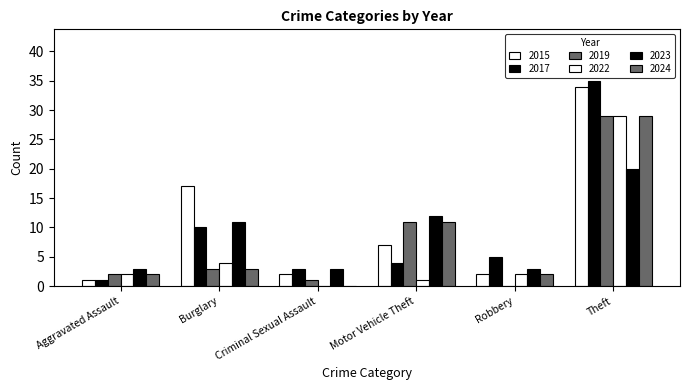

Does the chart contain stacked bars?

No